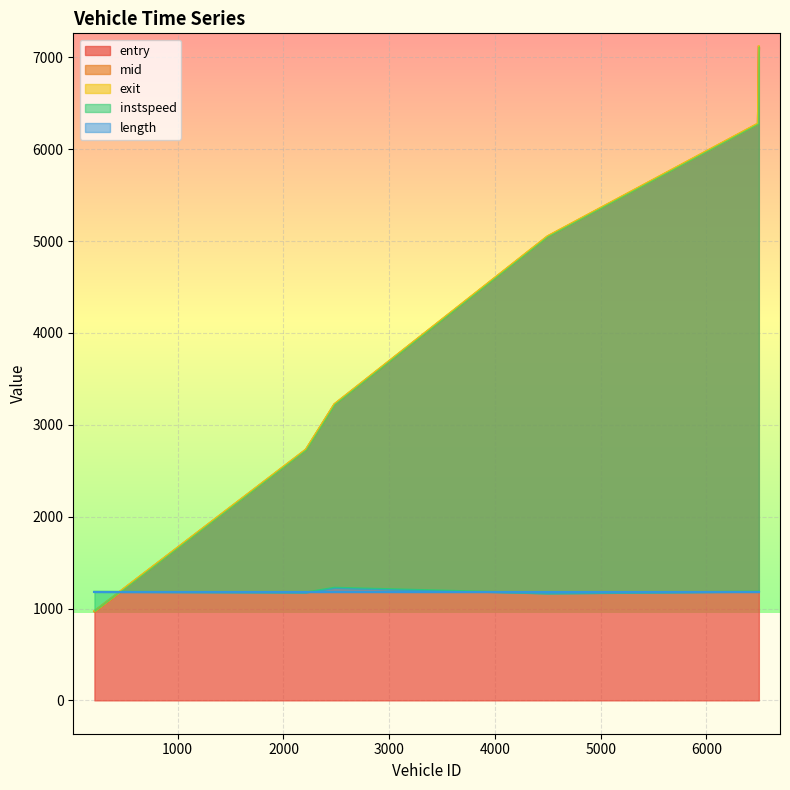

What is the maximum value for entry?

7113.0